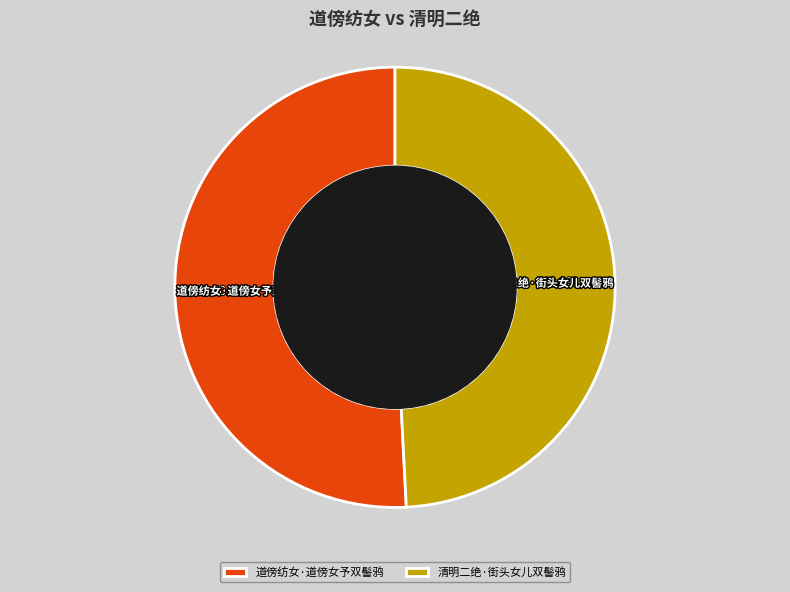

Which slice is the smallest?

清明二绝·街头女儿双髻鸦